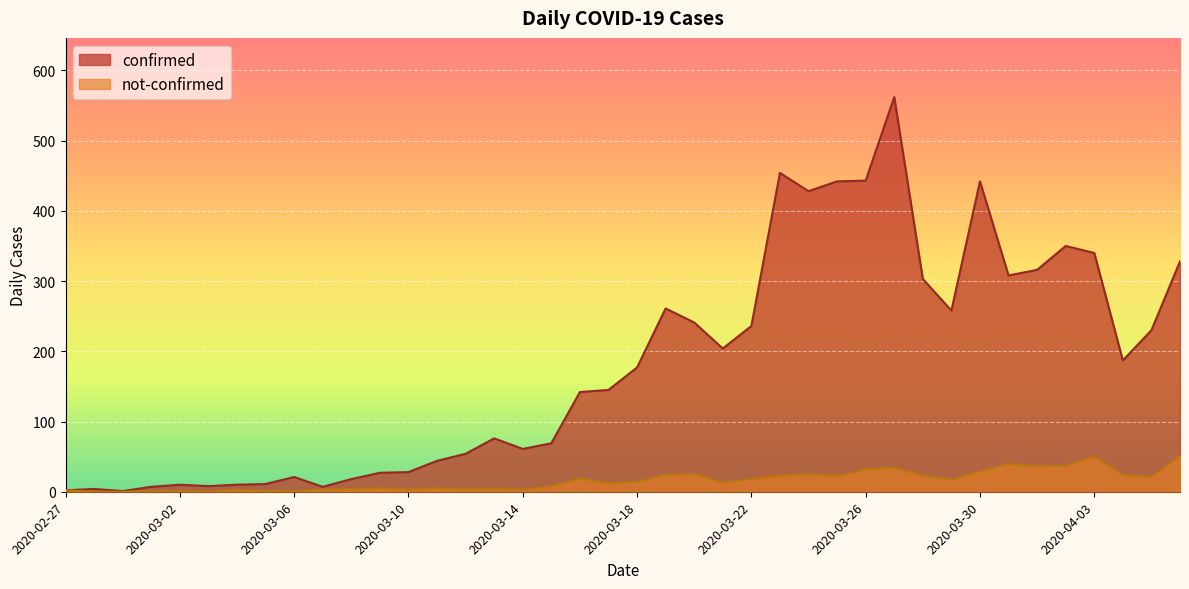

True or false: not-confirmed has a value of 2 at 2020-03-14.

False